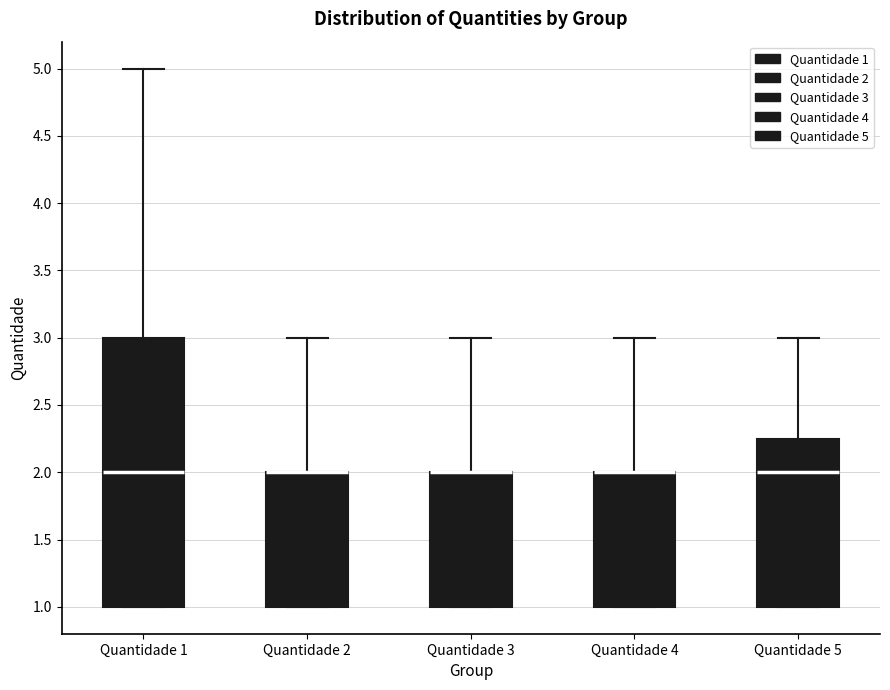

Where is the upper edge of the box for Quantidade 3 on the y-axis? The values are not printed on the chart, so give them approximately, as read against the axis.

2.00